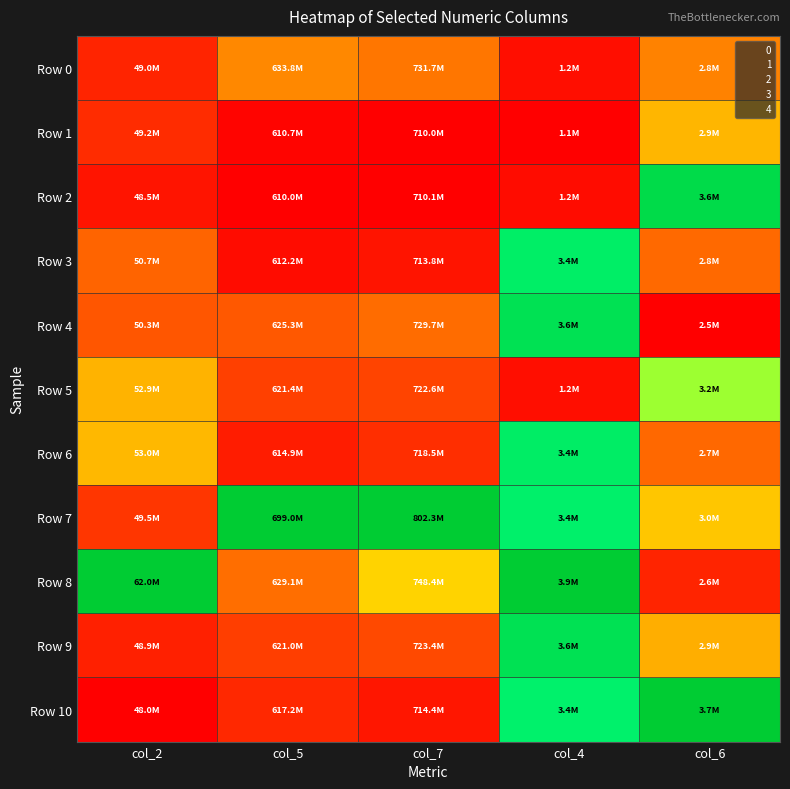

Rank the series at col_7 from highest to lowest value.

Row 7, Row 8, Row 0, Row 4, Row 9, Row 5, Row 6, Row 10, Row 3, Row 2, Row 1